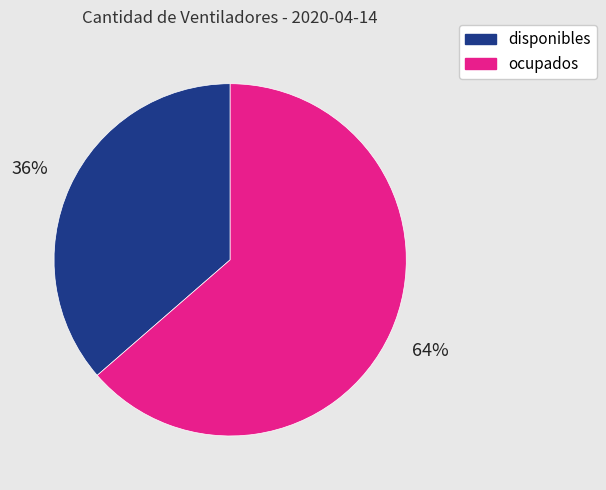

What percentage is the ocupados slice, to the nearest percent?

64%